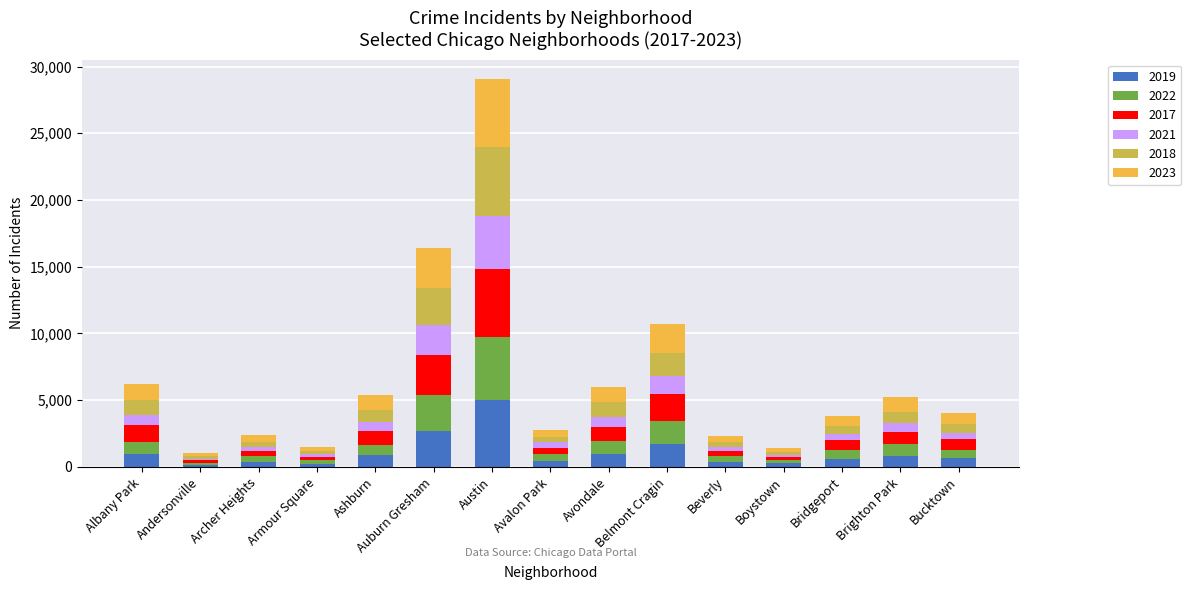

At which category is the sum across all series the highest?

Austin